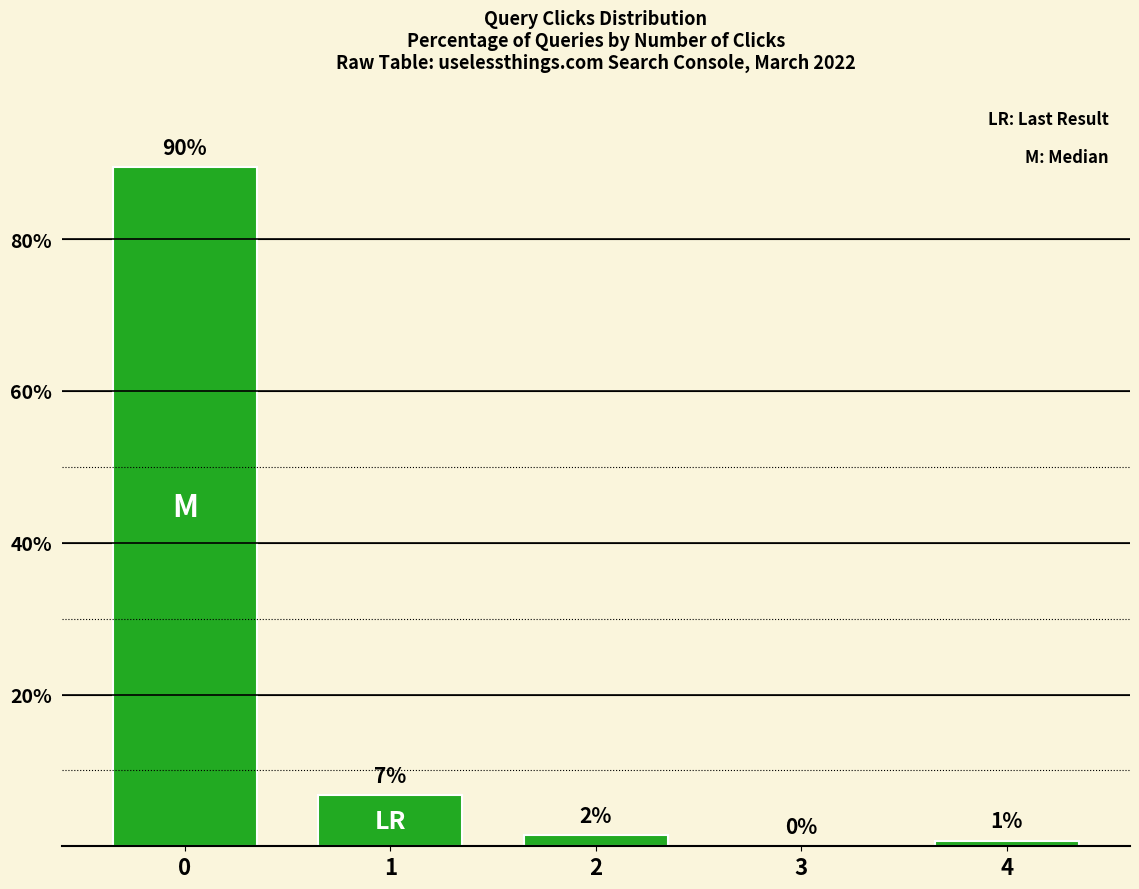

Which has a higher value, 4 or 1?

1